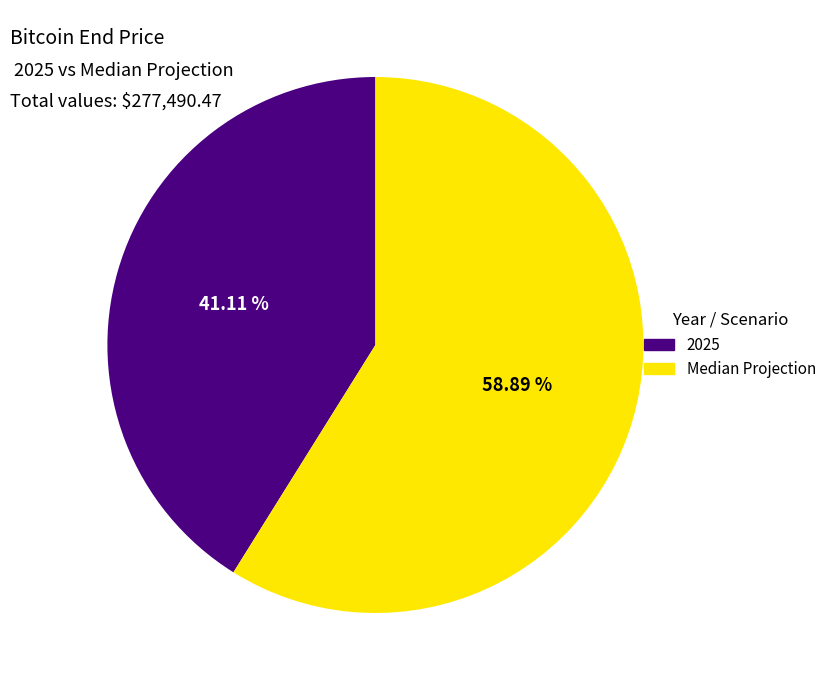

What is the ratio of the value at Median Projection to the value at 2025?

1.4